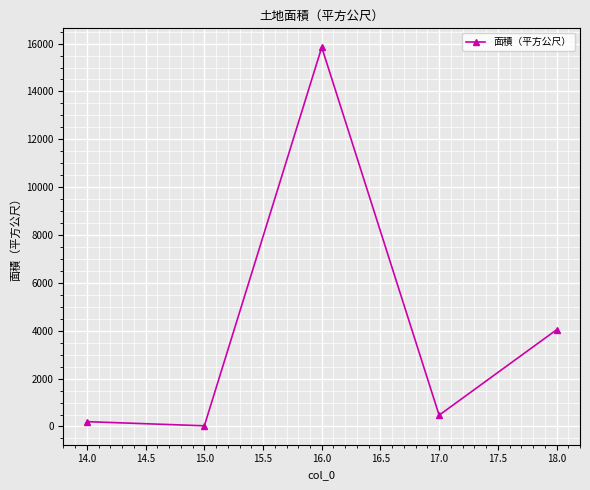

Does the chart have visible grid lines?

Yes